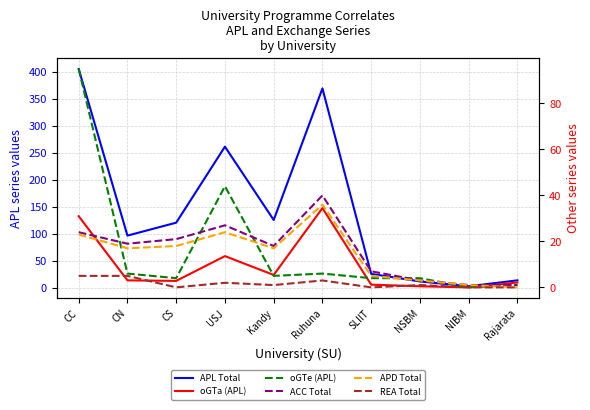

True or false: ACC Total has more than 1 interior local peaks.

True